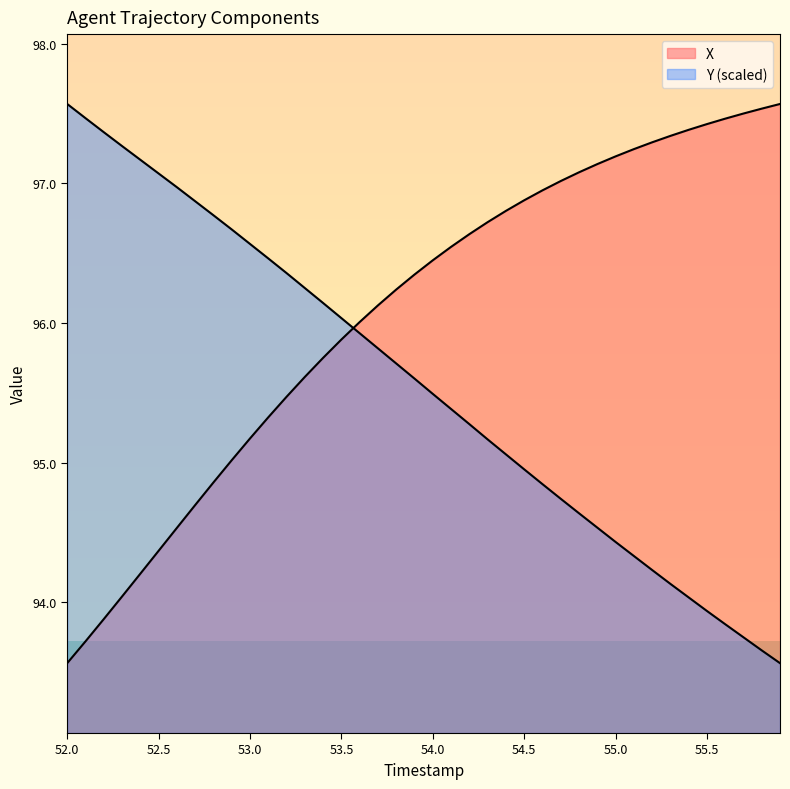

Which series has the largest range (max minus min)?

X